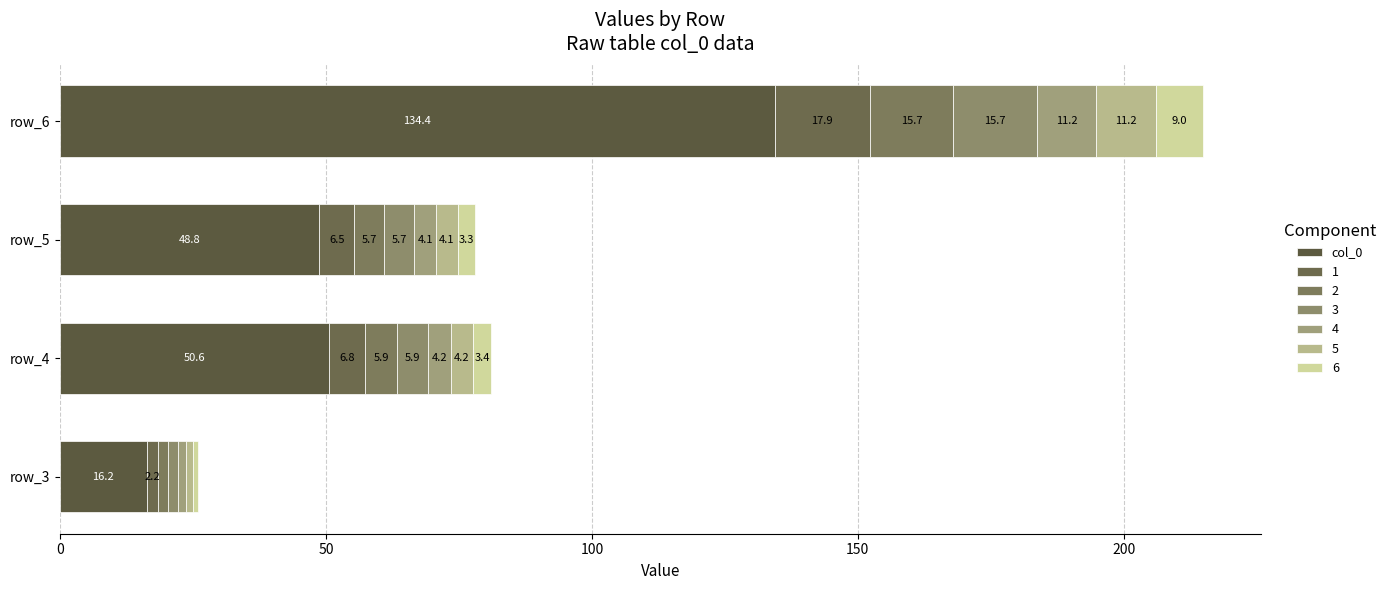

Count the number of categories in the chart.

4